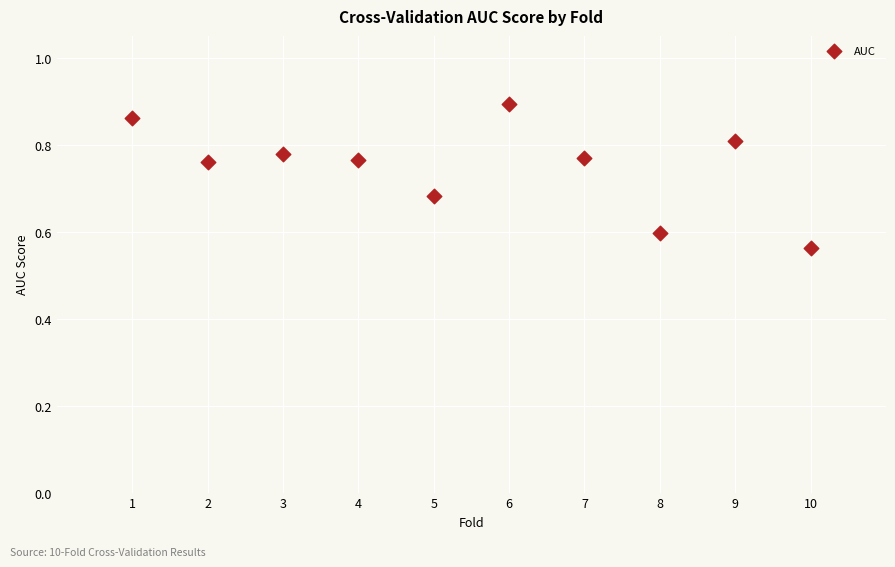

What is the range of Y values (max minus min)?

0.3